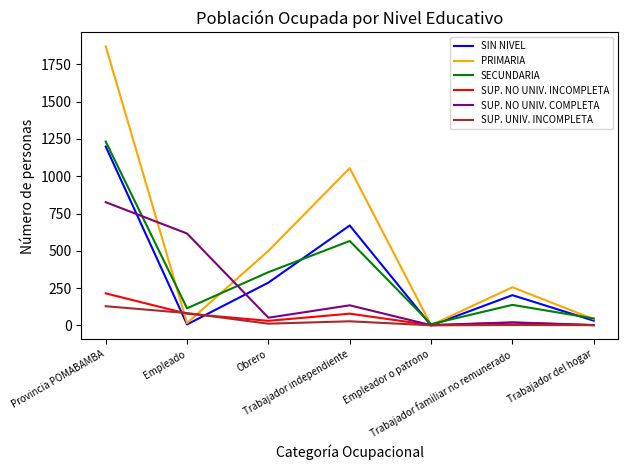

Does the chart have visible grid lines?

No